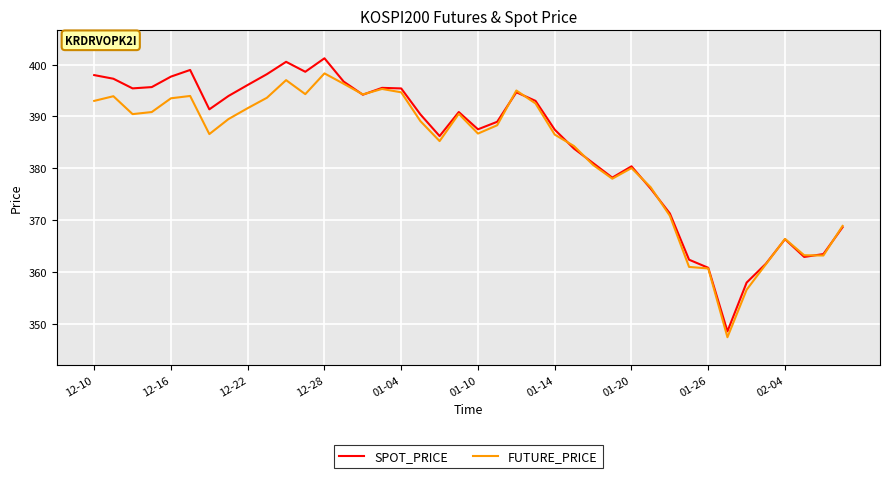

What is the maximum value for FUTURE_PRICE?

398.3